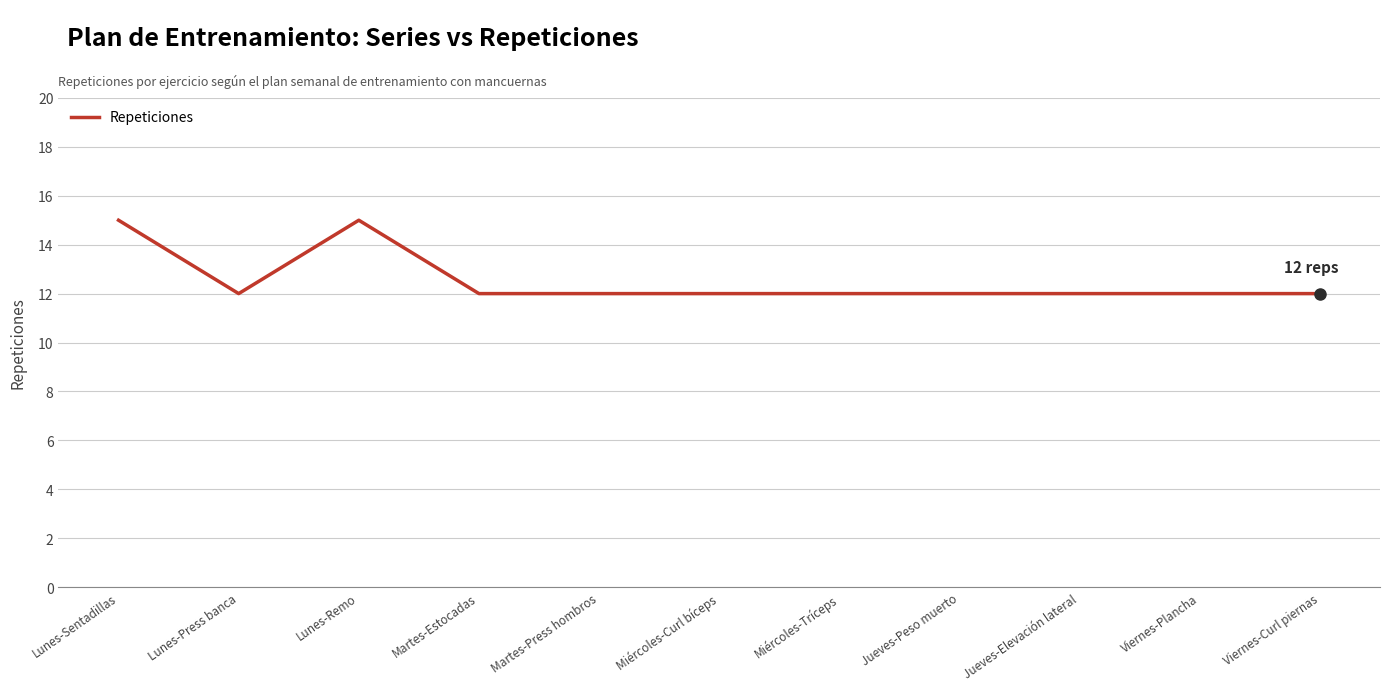

Is it true that the value at Lunes-Press banca is 16?

False